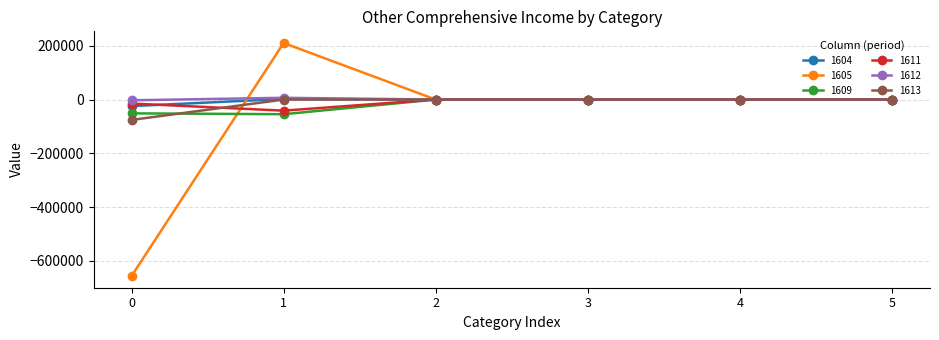

Which series has the largest range (max minus min)?

1605